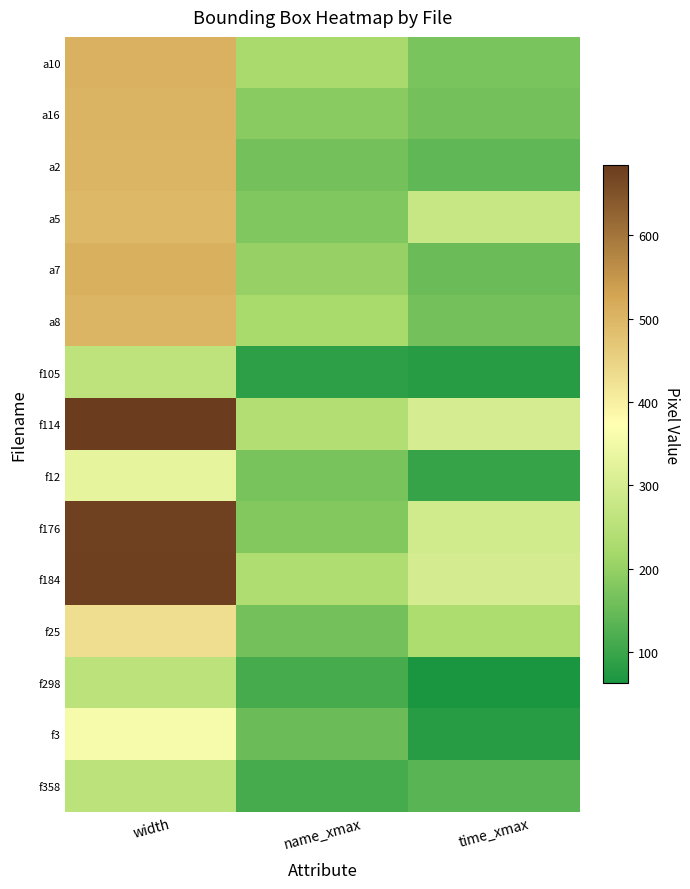

At which category does the chart reach its minimum across all series?

time_xmax